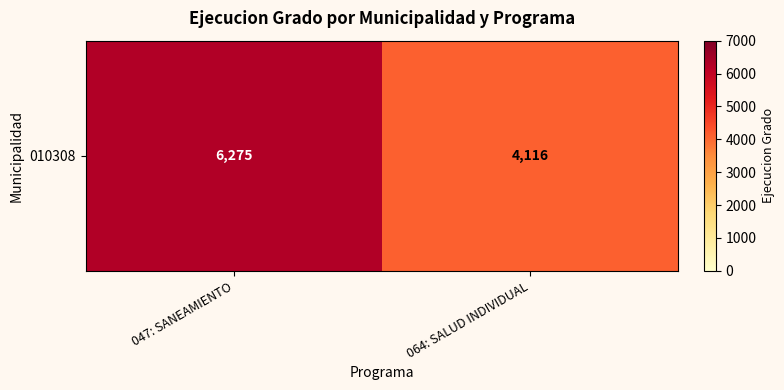

The value at 064: SALUD INDIVIDUAL is 4116. True or false?

True